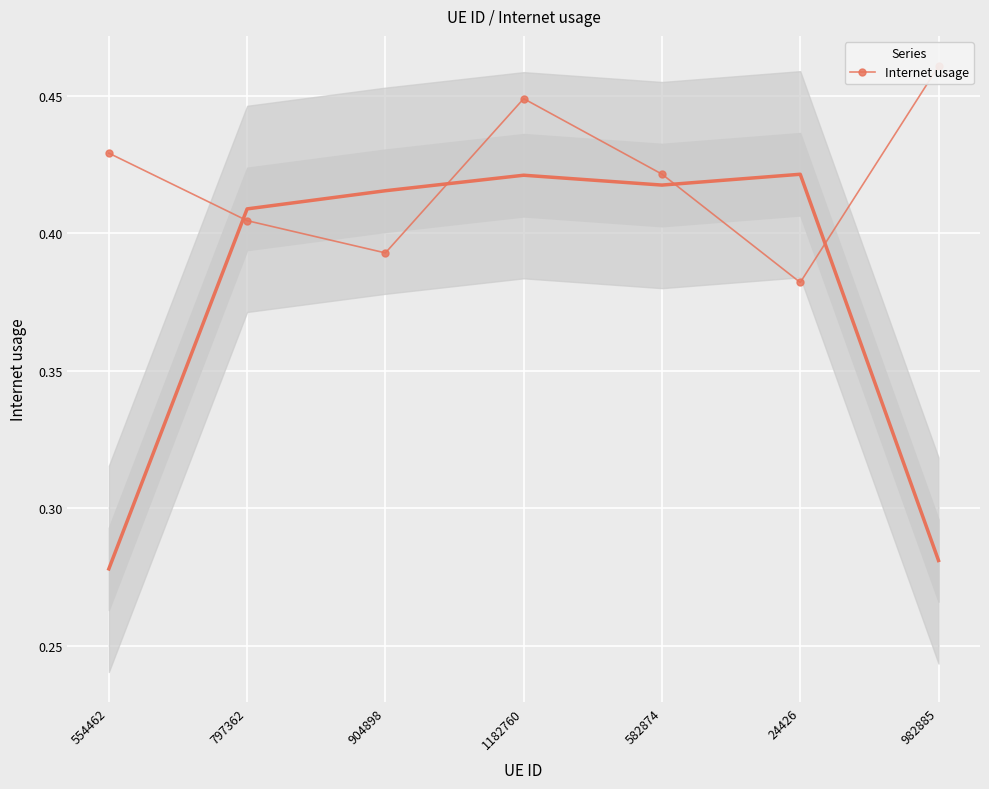

What is the value of the 6th point from the left?

0.4